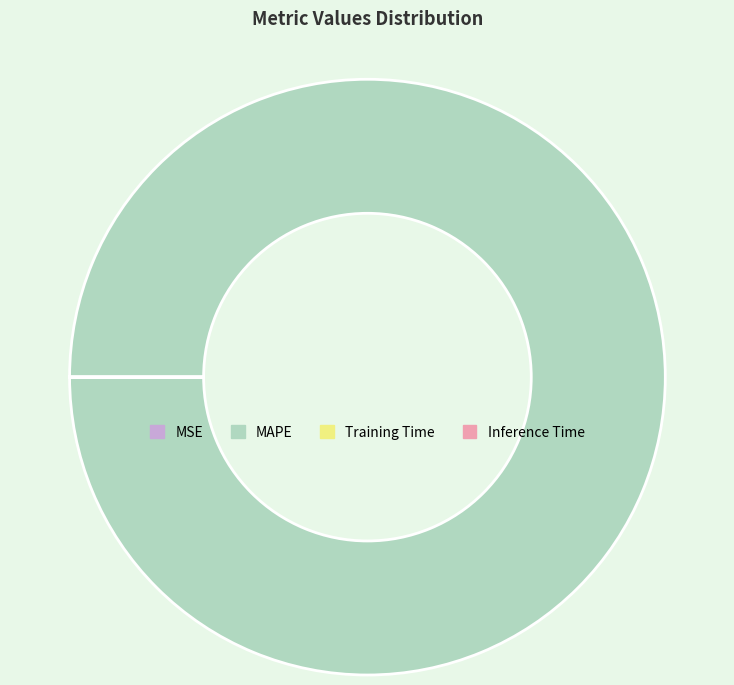

The MAPE slice represents 100% of the pie. True or false?

True